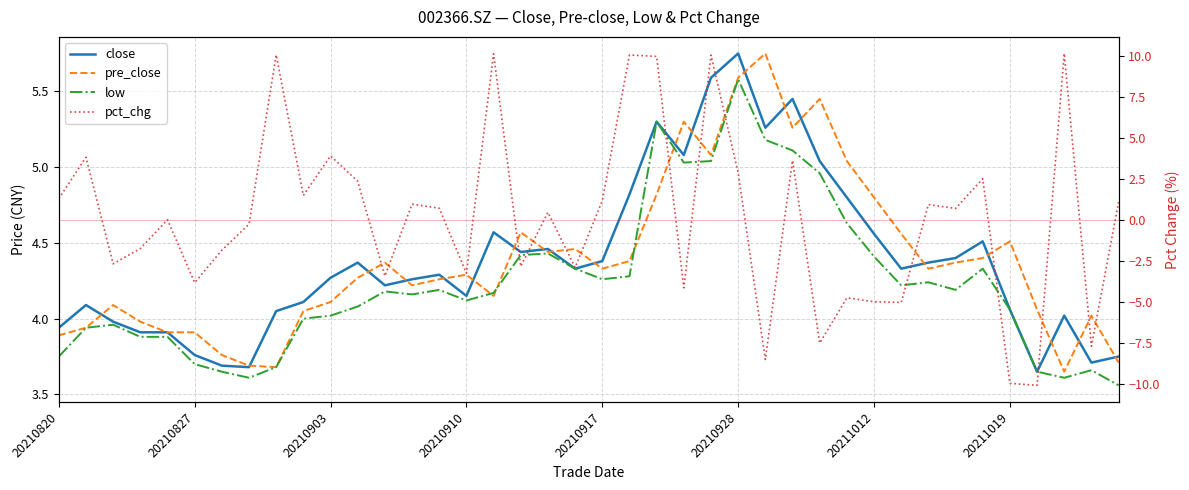

True or false: close has a value of 5.7 at 19.

False